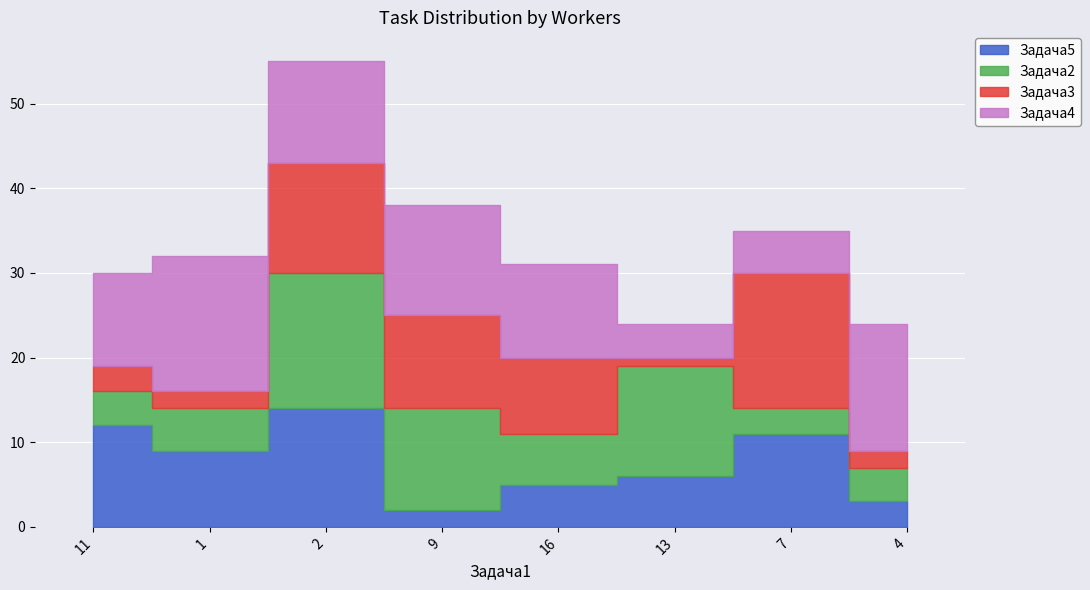

What is the greatest value displayed?

16